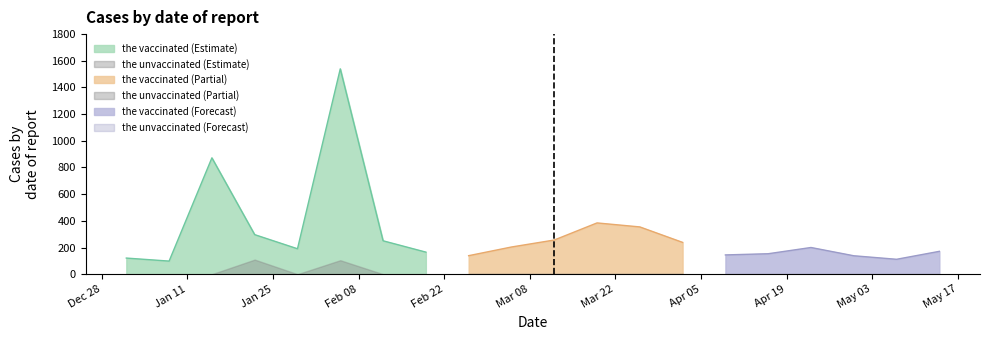

Reading left to right, what are all the values shown in this chart?

the vaccinated: 120.9	98.2	872.2	296.5	190.6	1539.6	250.4	165.4	138.8	203.8	256.1	384.3	354.4	238.4	144.5	153.4	200.1	138.1	111.7	171.3
the unvaccinated: 0.0	0.0	0.0	109.4	0.0	104.7	0.0	0.0	0.0	0.0	0.0	0.0	0.0	0.0	0.0	0.0	0.0	0.0	0.0	0.0